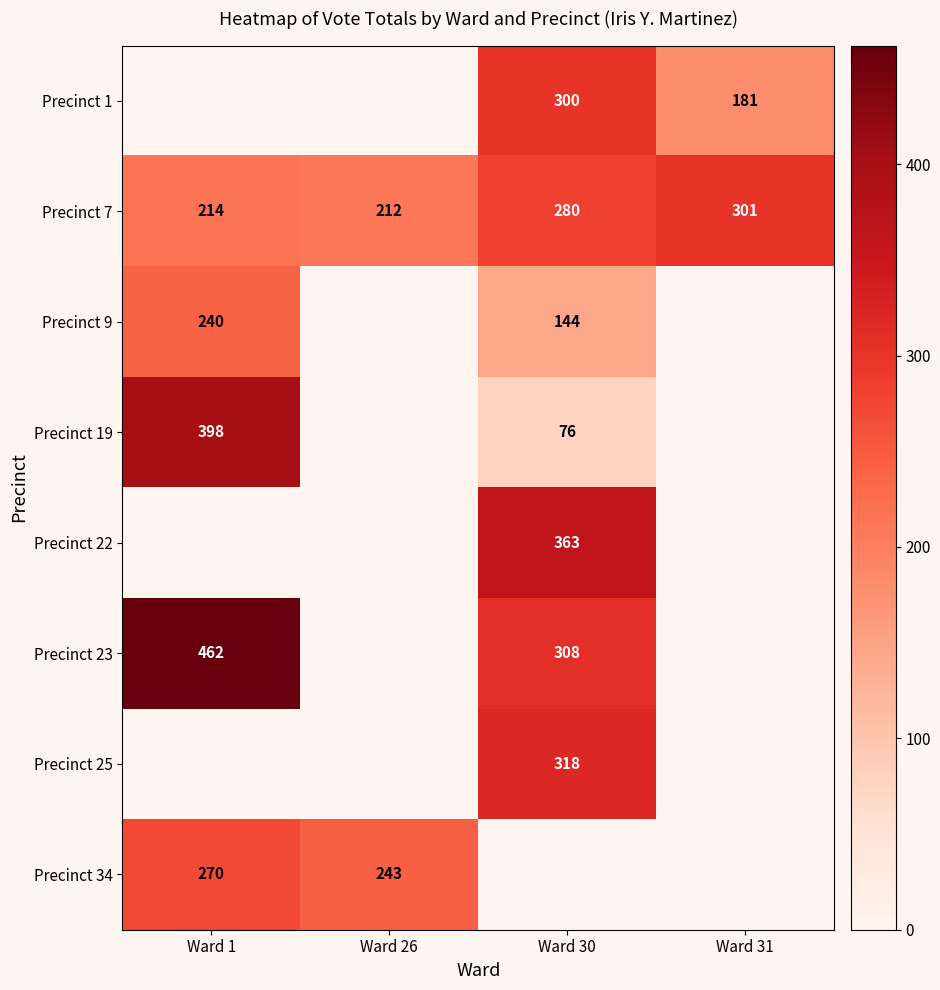

At which label is Precinct 7 closest to 256?

Ward 30